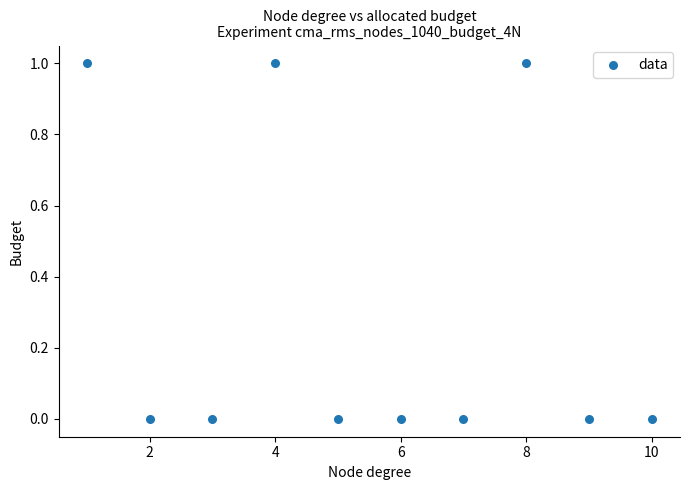

What is the average X value?

6